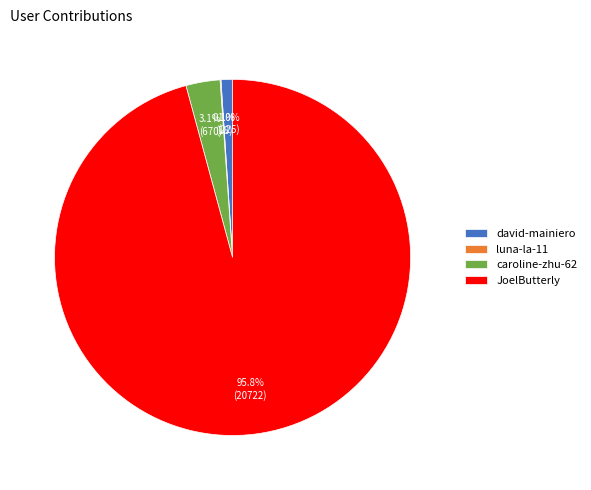

To the nearest percent, what is the combined percentage of caroline-zhu-62 and JoelButterly?

99%